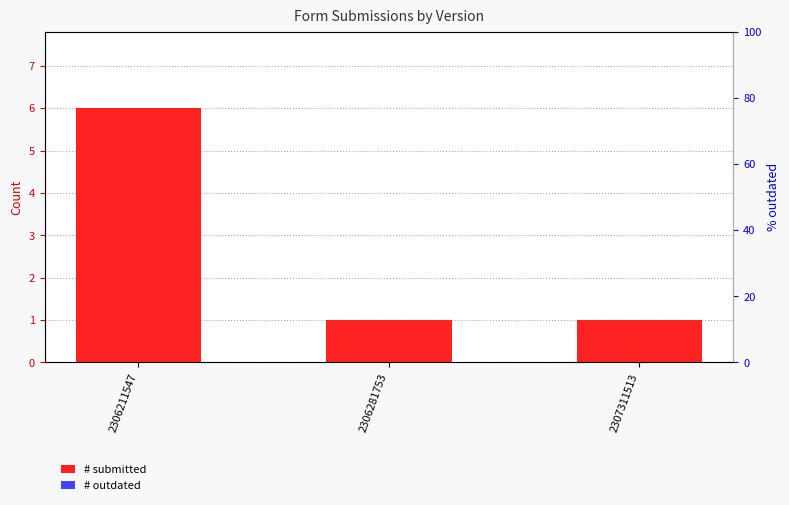

Which category has the lowest value in the # outdated series?

2306211547